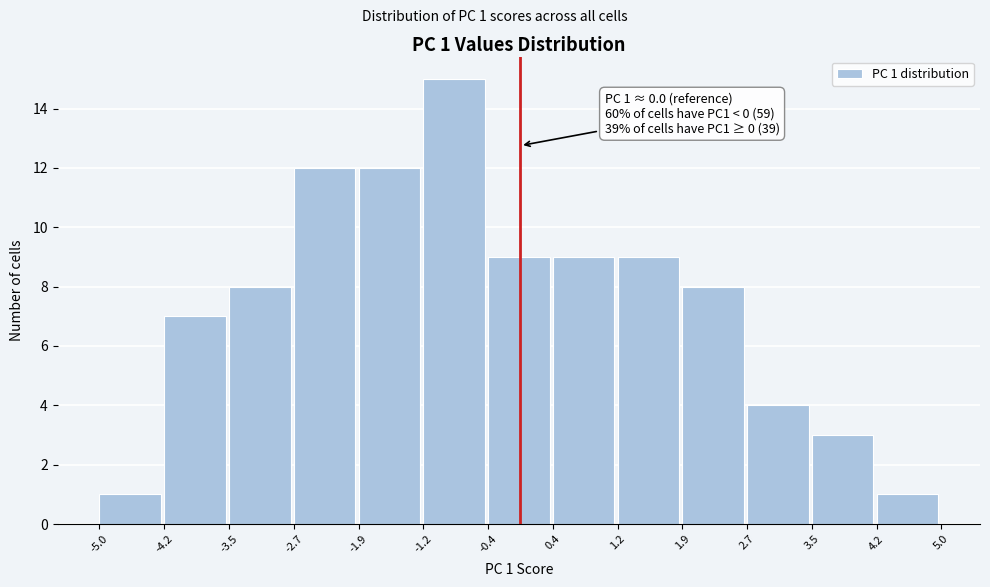

Which range on the x-axis has the tallest bar?

-1.2 to -0.4